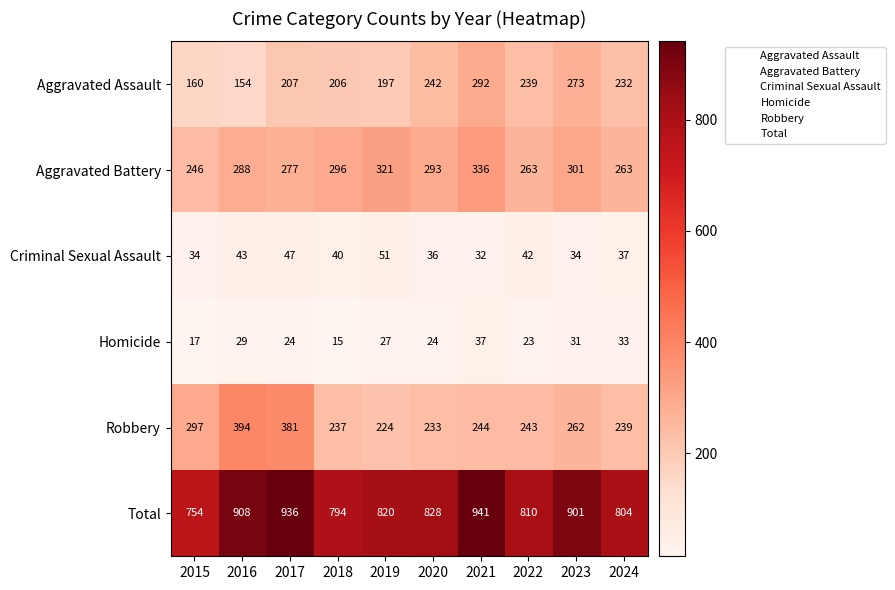

What is the smallest value displayed?

15